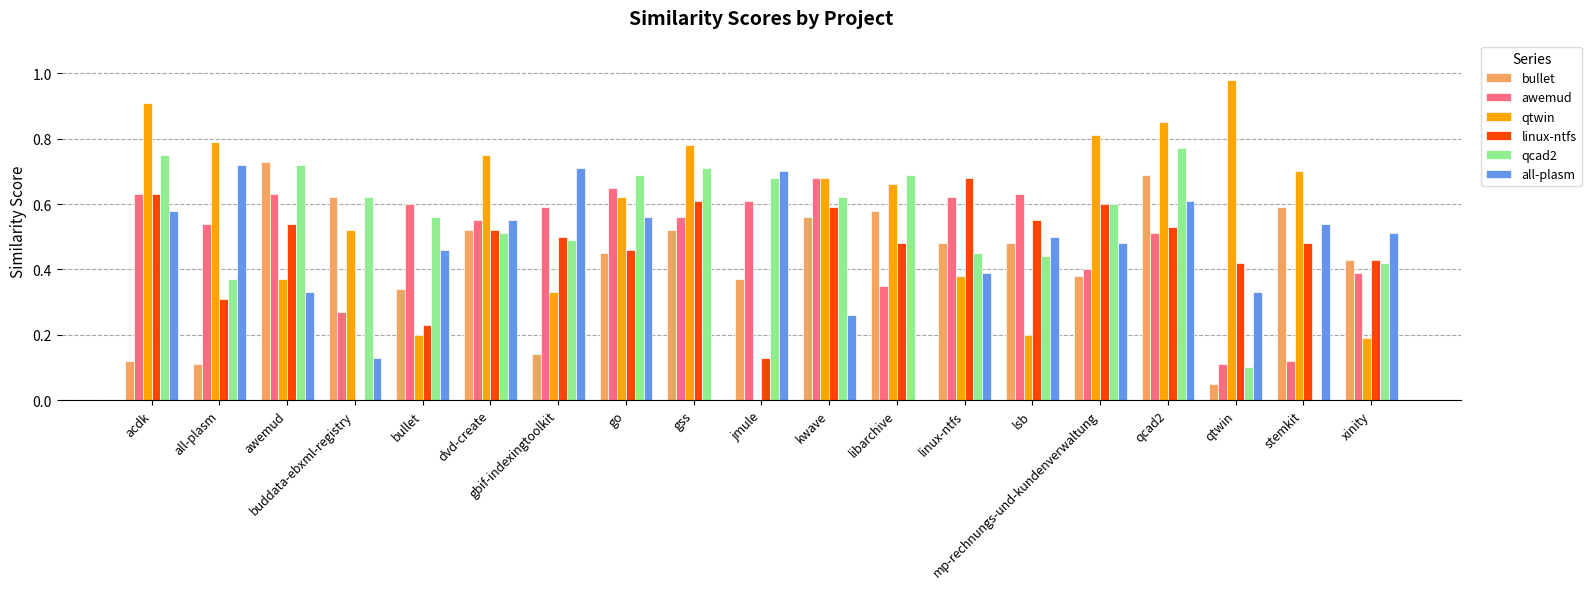

At which label does bullet reach its peak?

awemud